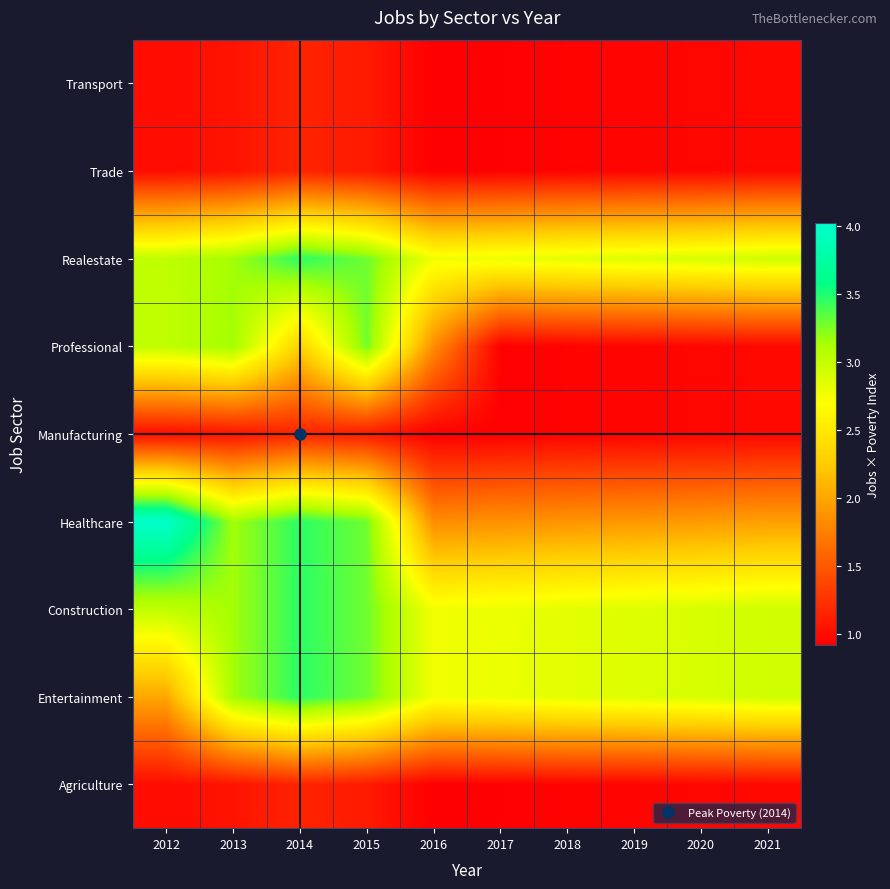

Reading left to right, list all the values displayed in this chart.

Agriculture: 2012=1.0	2013=1.1	2014=1.2	2015=1.1	2016=0.9	2017=0.9	2018=0.9	2019=1.0	2020=1.0	2021=1.0
Entertainment: 2012=2.0	2013=3.1	2014=3.5	2015=3.3	2016=2.8	2017=2.8	2018=2.8	2019=2.9	2020=2.9	2021=2.9
Construction: 2012=3.0	2013=3.1	2014=3.5	2015=3.3	2016=2.8	2017=2.8	2018=2.8	2019=2.9	2020=2.9	2021=2.9
Healthcare: 2012=4.0	2013=3.1	2014=3.5	2015=3.3	2016=1.8	2017=1.9	2018=1.9	2019=1.9	2020=1.9	2021=2.0
Manufacturing: 2012=1.0	2013=1.1	2014=1.2	2015=1.1	2016=0.9	2017=0.9	2018=0.9	2019=1.0	2020=1.0	2021=1.0
Professional: 2012=3.0	2013=3.1	2014=2.3	2015=3.3	2016=1.8	2017=0.9	2018=0.9	2019=1.0	2020=1.0	2021=1.0
Realestate: 2012=3.0	2013=3.1	2014=3.5	2015=3.3	2016=2.8	2017=2.8	2018=2.8	2019=2.9	2020=2.9	2021=2.9
Trade: 2012=1.0	2013=1.1	2014=1.2	2015=1.1	2016=0.9	2017=0.9	2018=0.9	2019=1.0	2020=1.0	2021=1.0
Transport: 2012=1.0	2013=1.1	2014=1.2	2015=1.1	2016=0.9	2017=0.9	2018=0.9	2019=1.0	2020=1.0	2021=1.0